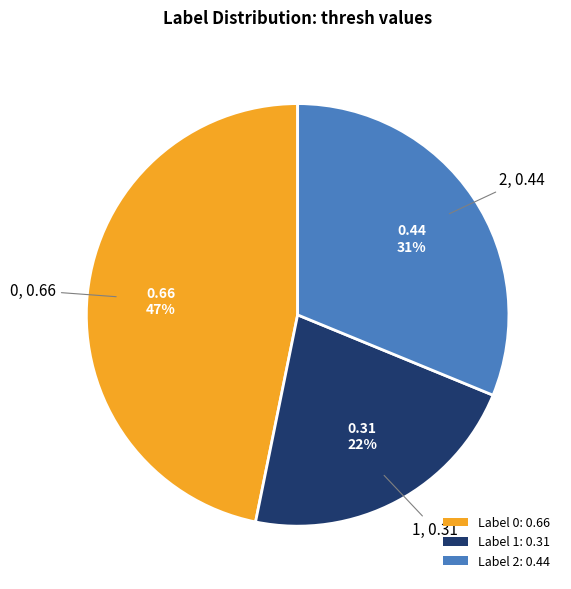

Combined, do Label 1: 0.31 and Label 0: 0.66 account for over 50%?

Yes